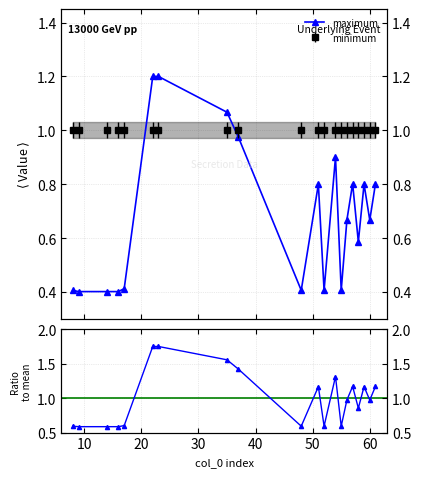

Is the value of maximum at 10 greater than the value of max/mean at 14?

No